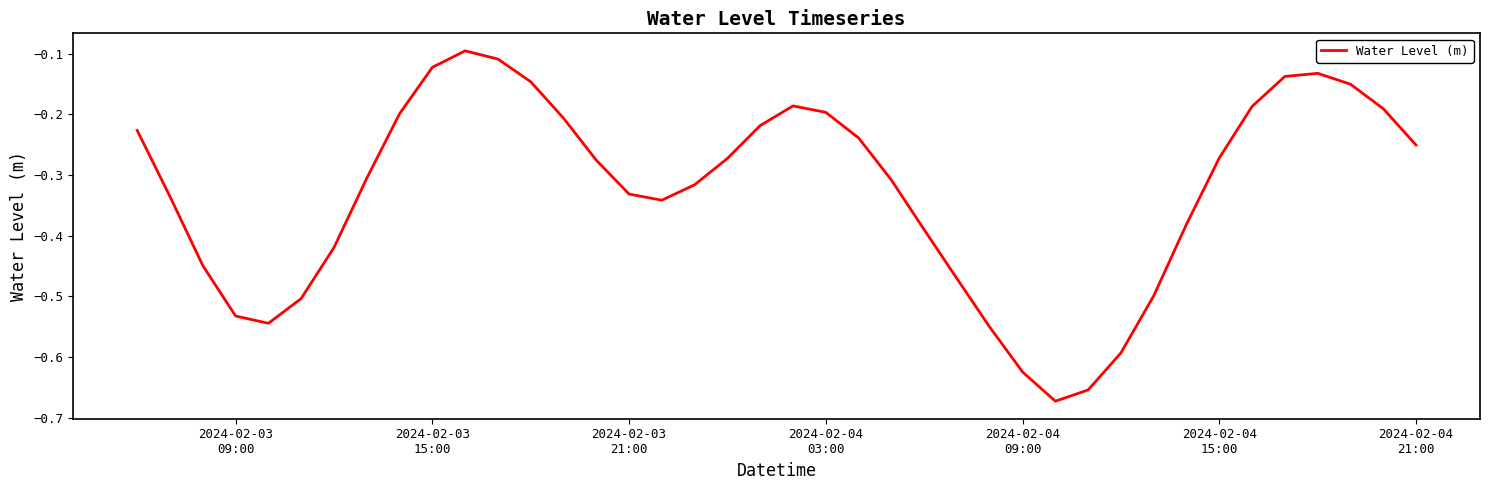

What is the difference between the maximum and minimum values?

0.6